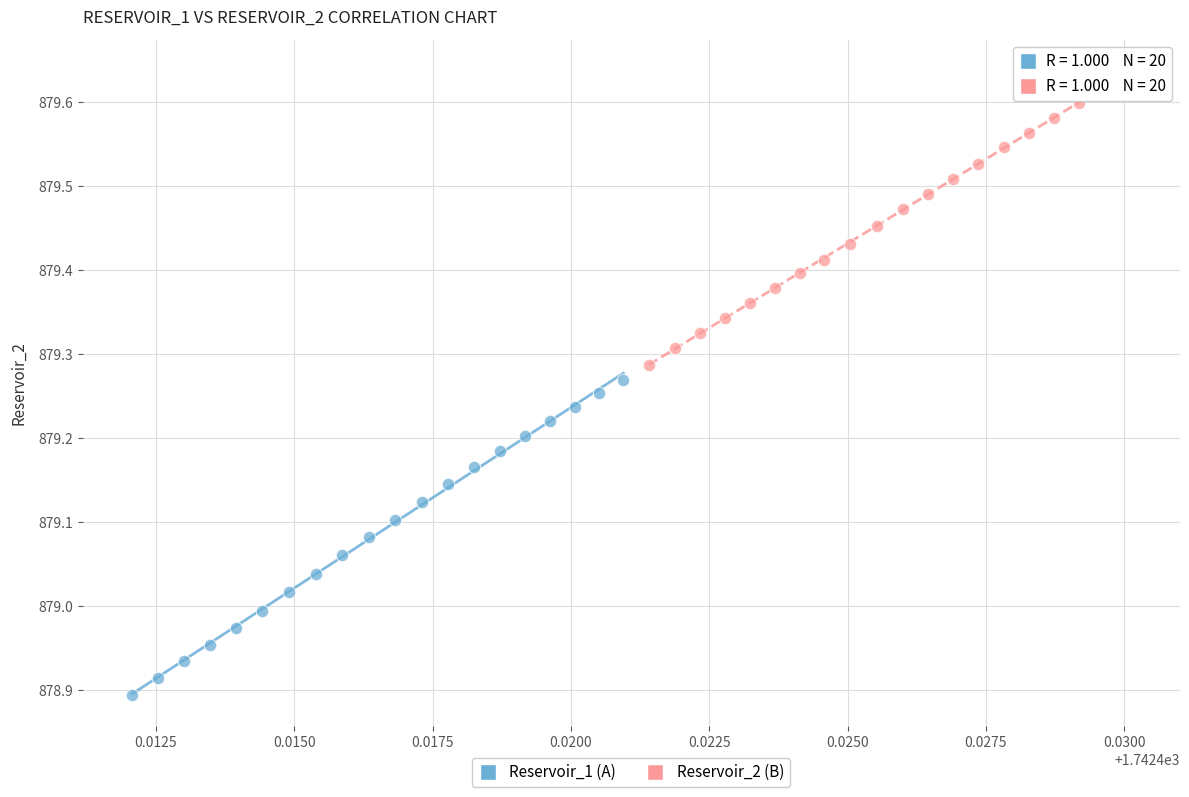

Which series reaches the maximum Y coordinate?

Reservoir_2 (B)